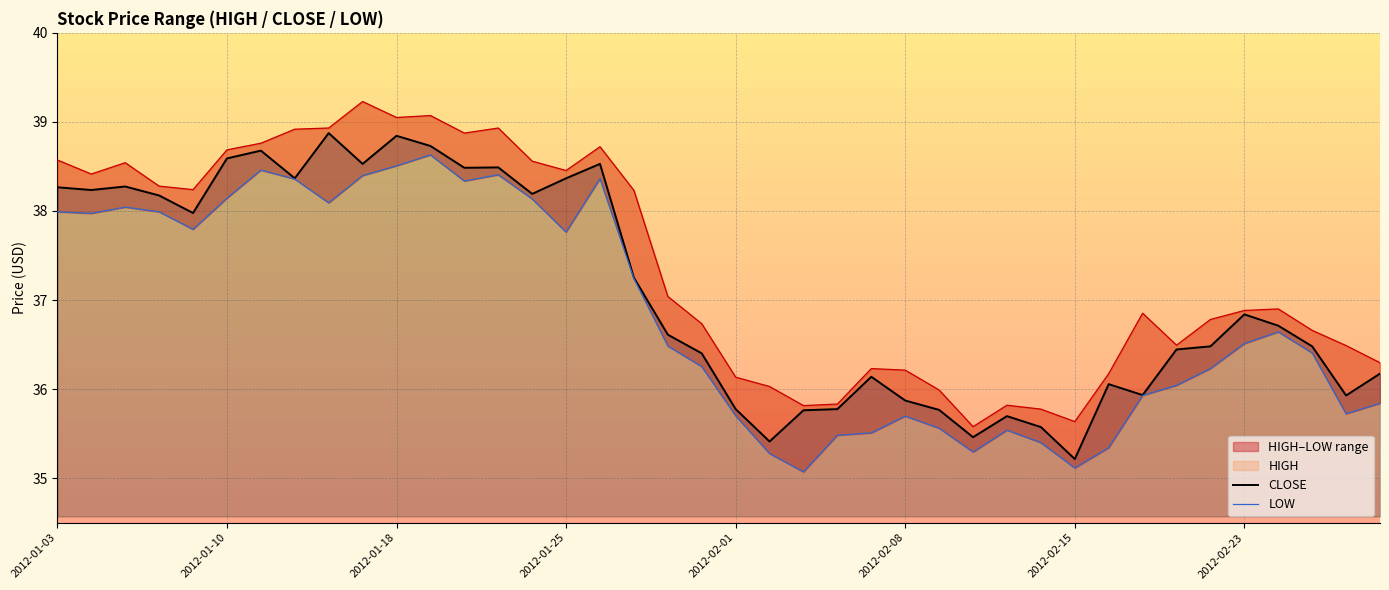

True or false: HIGH has a value of 64.1 at 38.

False